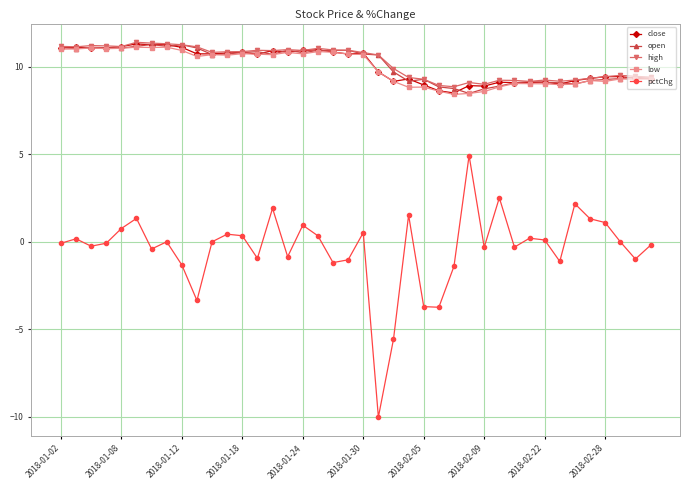

True or false: pctChg and close intersect in this chart.

False